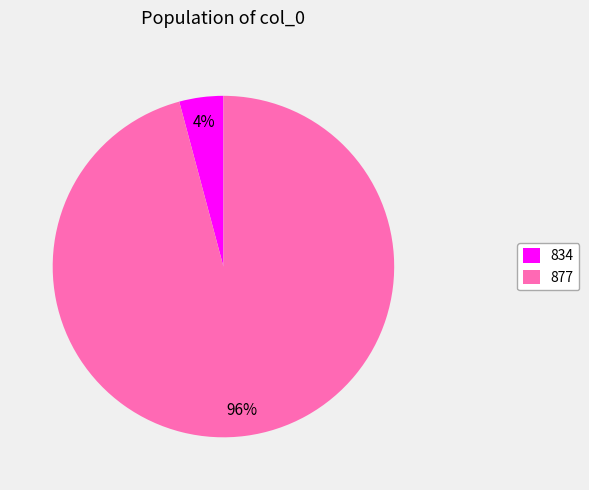

The 834 slice represents 4% of the pie. True or false?

True